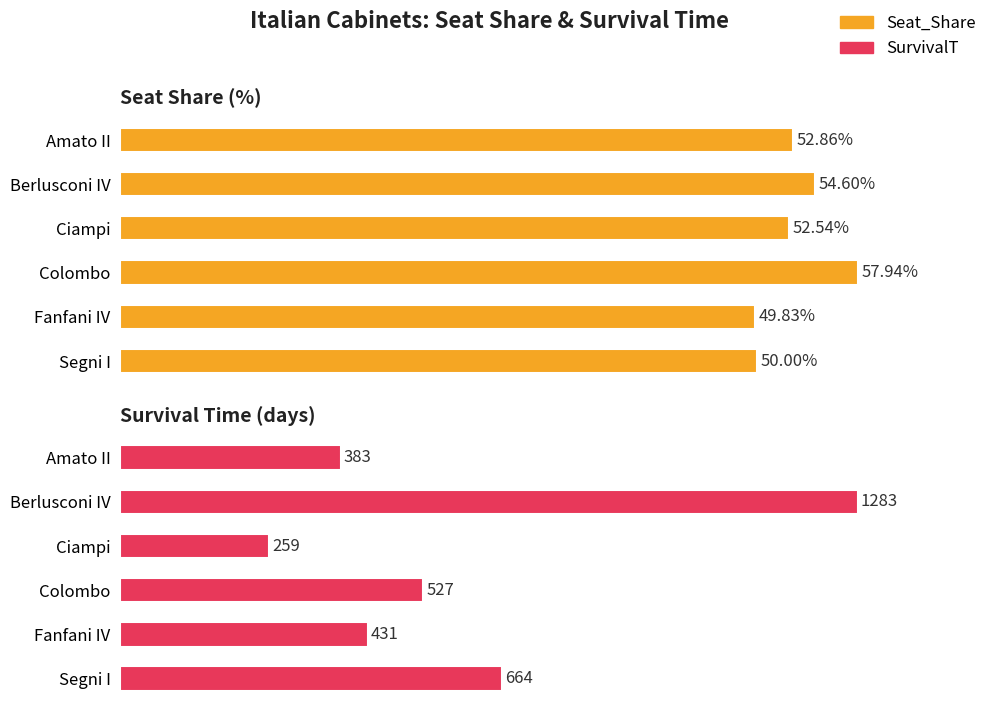

Does the chart contain any negative values?

No